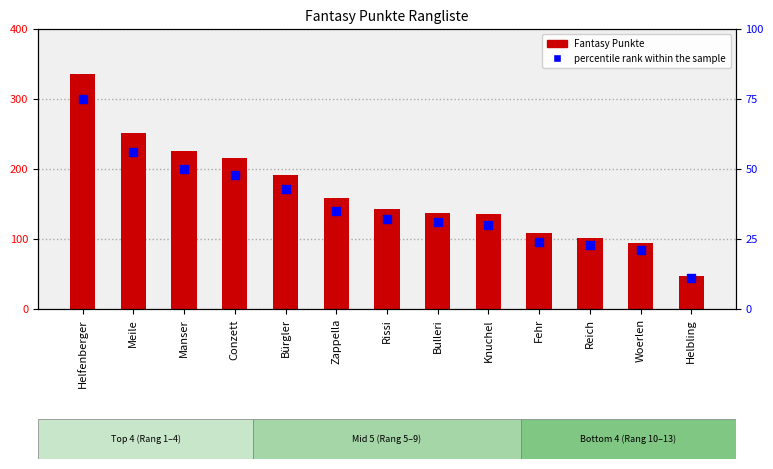

Is the value of Fantasy Punkte at Woerlen greater than the value of percentile rank within the sample at Rissi?

Yes